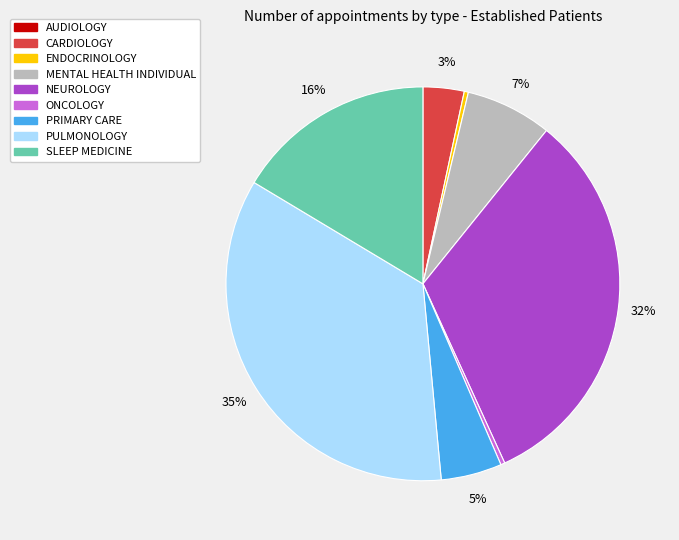

Which has a higher value, NEUROLOGY or CARDIOLOGY?

NEUROLOGY